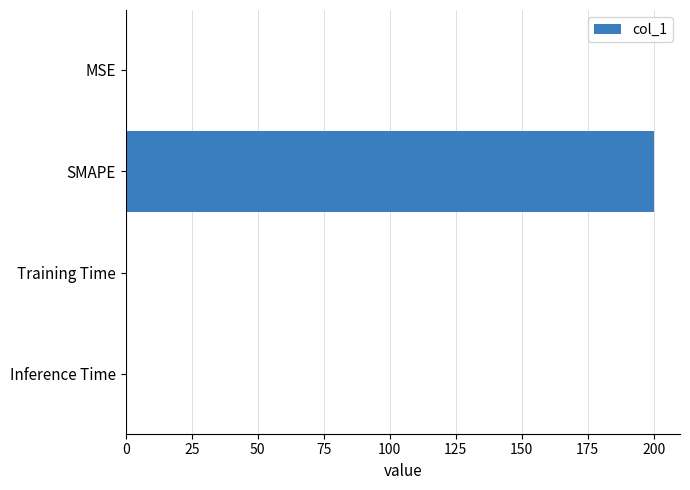

What is the greatest value displayed?

200.0